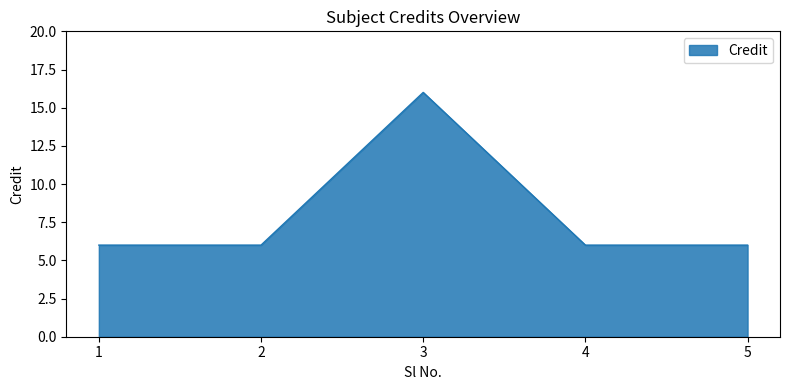

Which has a higher value, 4 or 3?

3